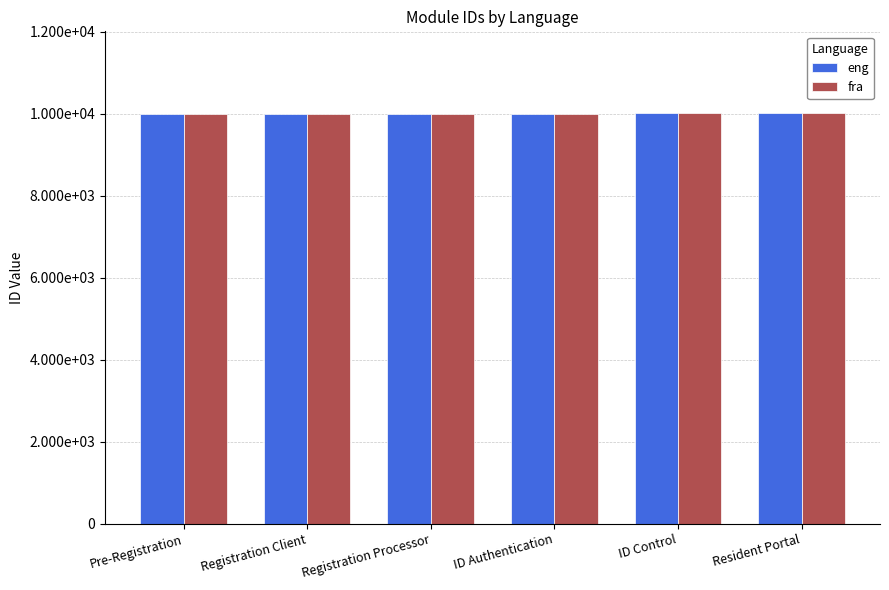

What is the value of the eng bar at the 1st from the left?

10001